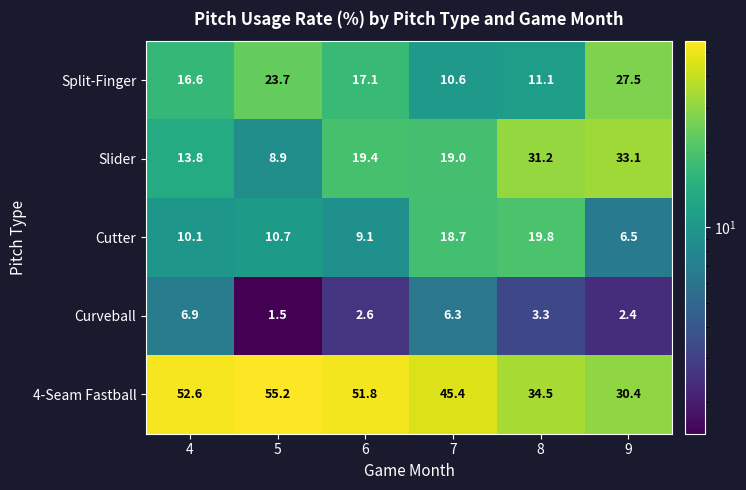

At which category does the chart reach its peak across all series?

5